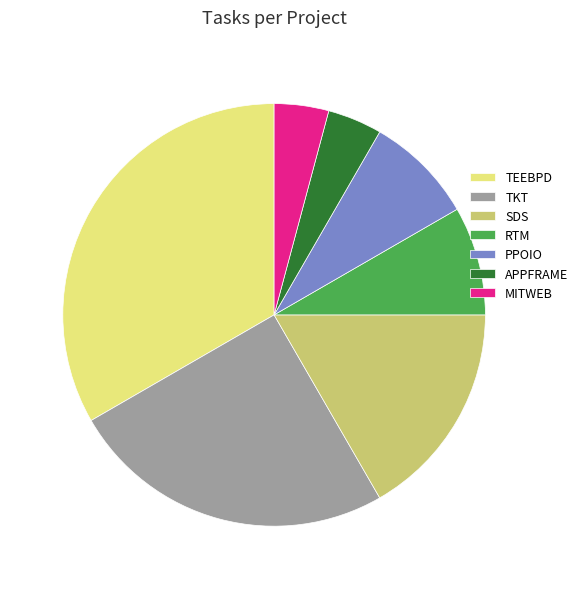

Is the sum of RTM and TKT greater than half?

No